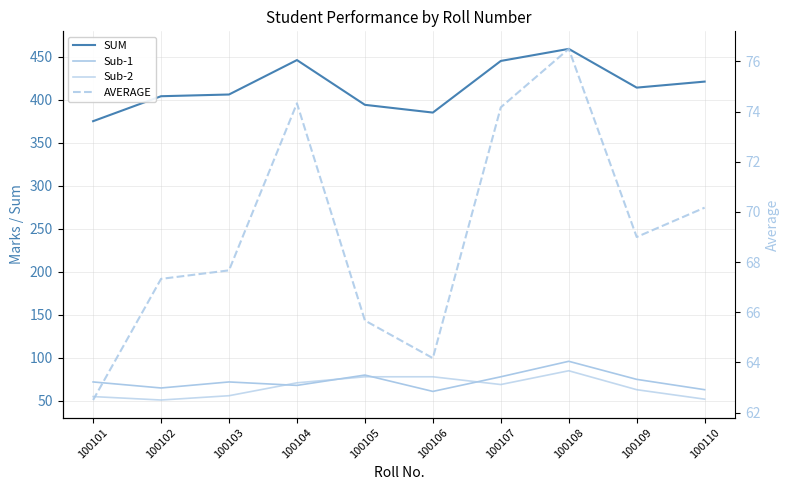

Reading left to right, list all the values displayed in this chart.

SUM: 100101=375.0	100102=404.0	100103=406.0	100104=446.0	100105=394.0	100106=385.0	100107=445.0	100108=459.0	100109=414.0	100110=421.0
Sub-1: 100101=72.0	100102=65.0	100103=72.0	100104=68.0	100105=80.0	100106=61.0	100107=78.0	100108=96.0	100109=75.0	100110=63.0
Sub-2: 100101=55.0	100102=51.0	100103=56.0	100104=71.0	100105=78.0	100106=78.0	100107=69.0	100108=85.0	100109=63.0	100110=52.0
AVERAGE: 100101=62.5	100102=67.3	100103=67.7	100104=74.3	100105=65.7	100106=64.2	100107=74.2	100108=76.5	100109=69.0	100110=70.2